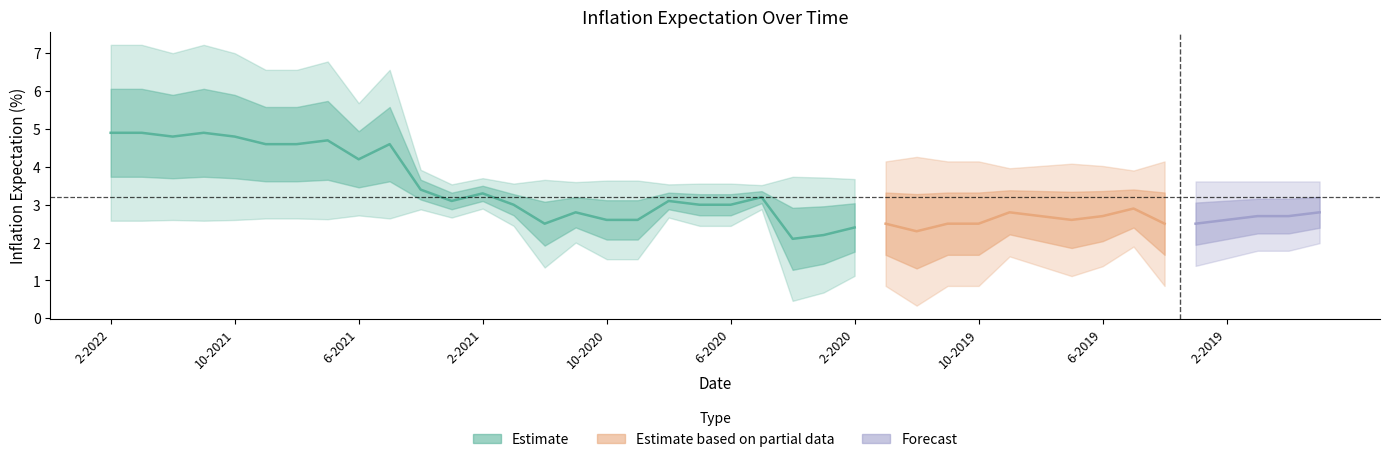

Where is the data nearest to the value 3?

1-2021